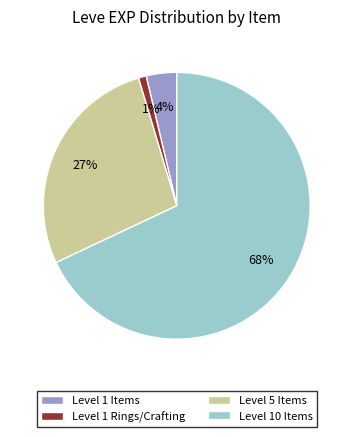

How many segments does this pie chart have?

4